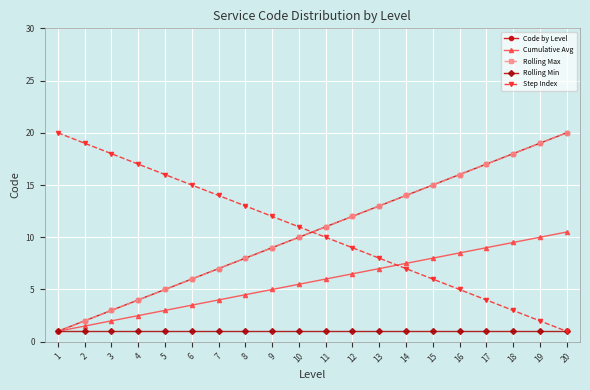

True or false: Rolling Min has more than 0 points higher than both neighbors.

False